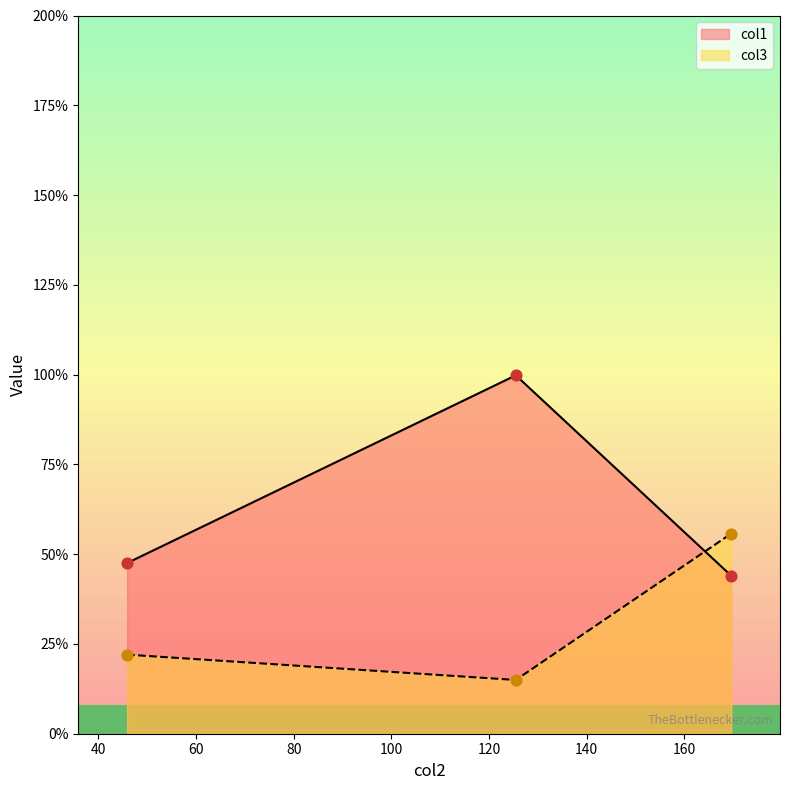

Which series reaches the minimum Y coordinate?

col3